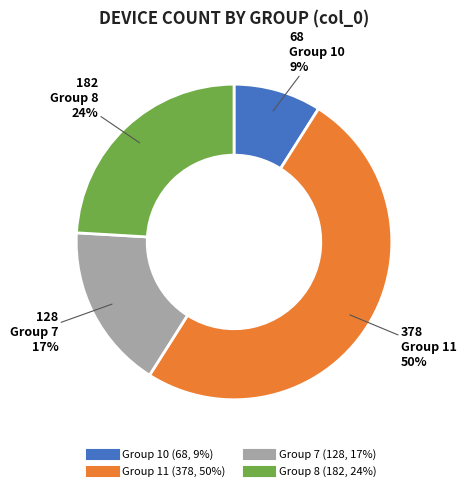

To the nearest percent, what is the average slice percentage?

25%